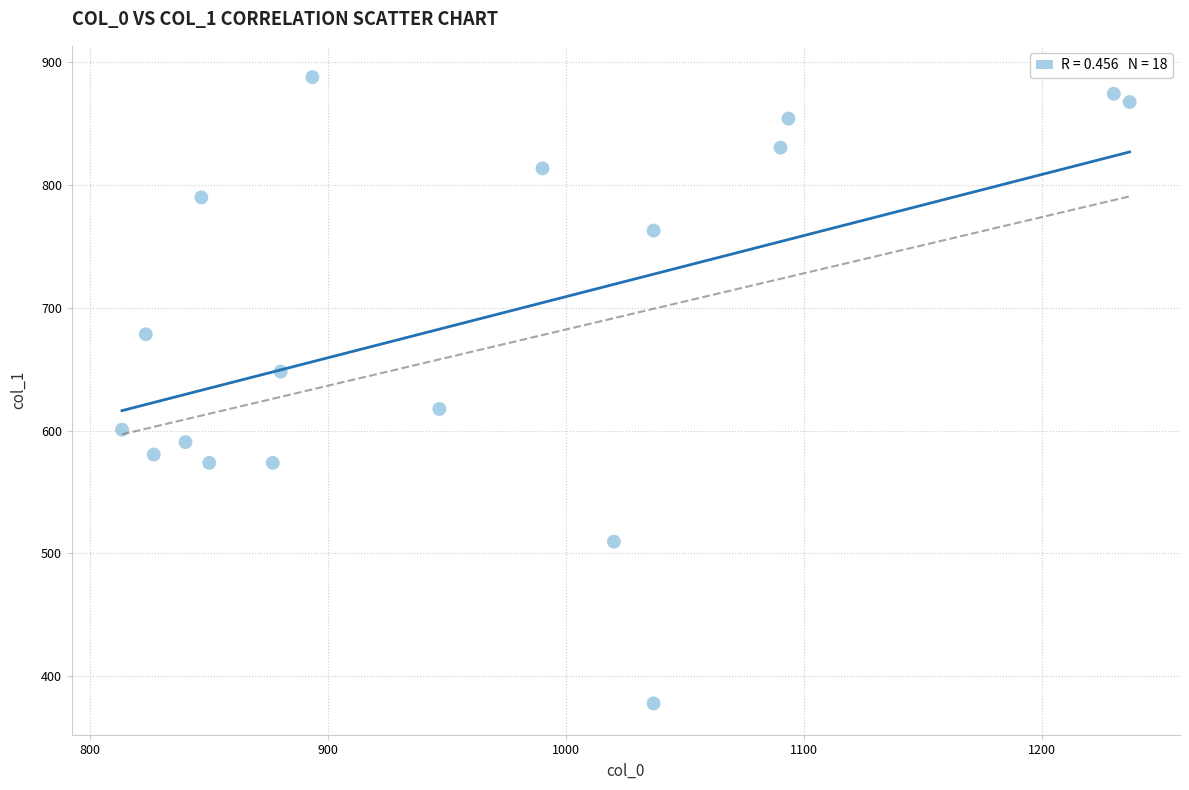

What is the range of Y values (max minus min)?

509.6